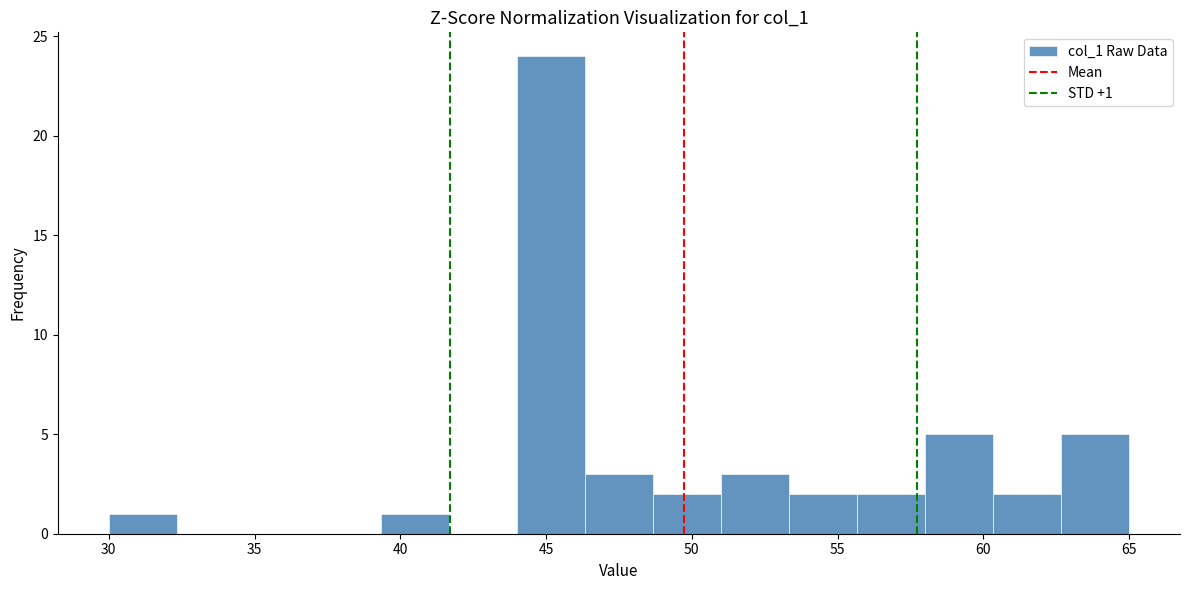

Which range on the x-axis has the tallest bar?

44.0 to 46.5